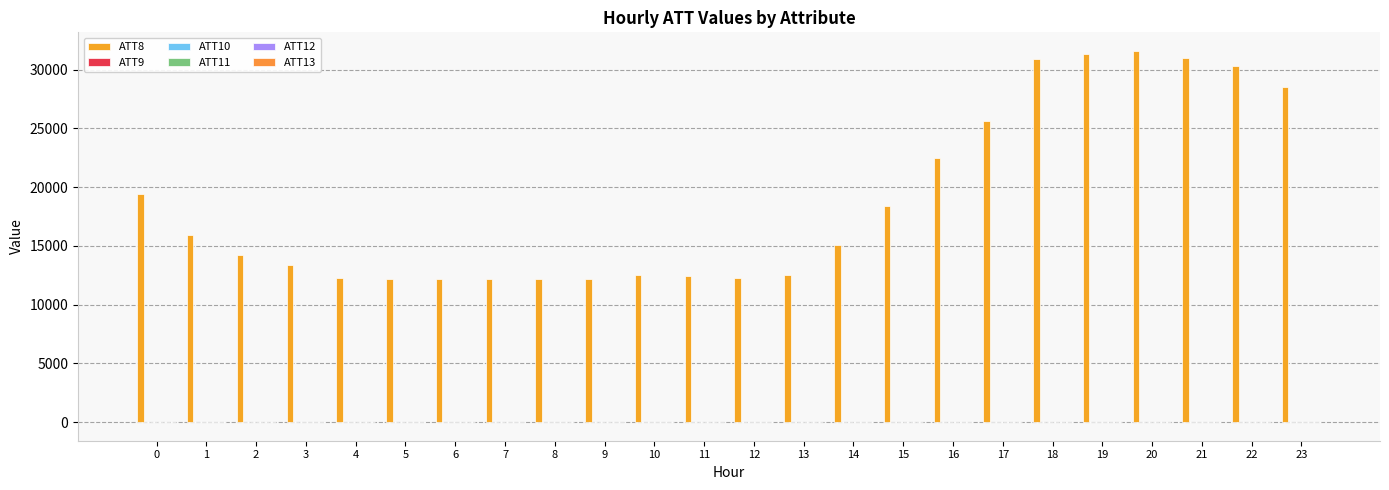

How many series are shown in this chart?

6